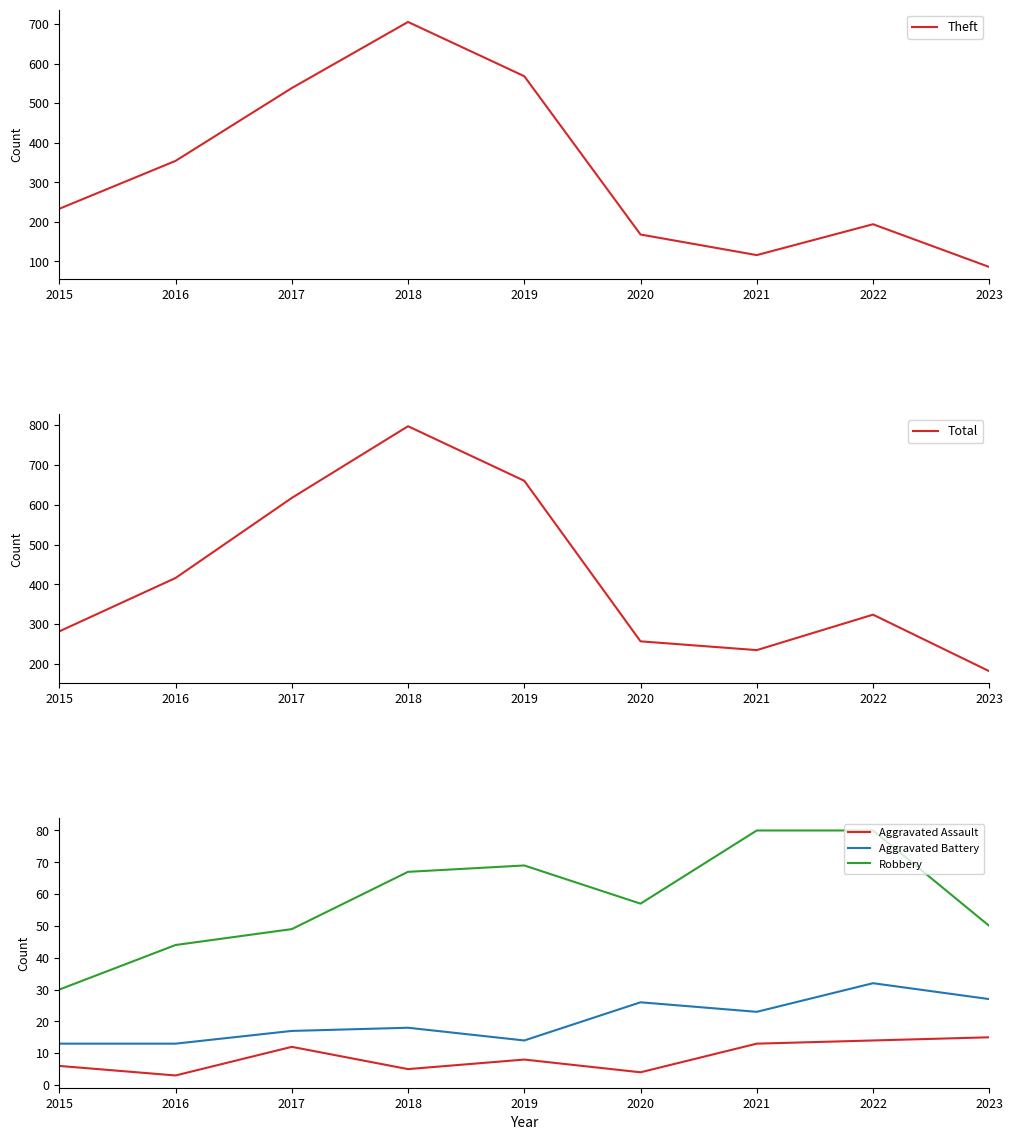

The value of Aggravated Assault at 2023 is 7. True or false?

False